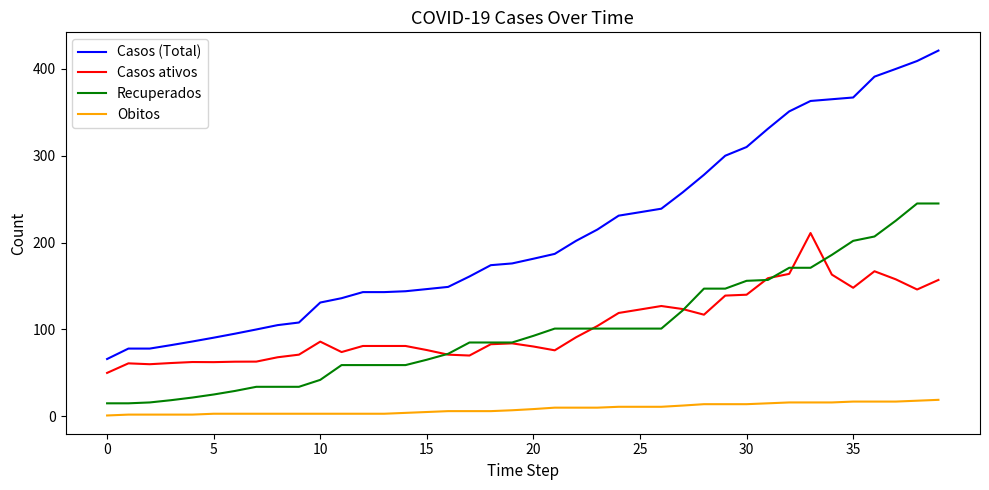

Which series has the widest spread of values?

Casos (Total)